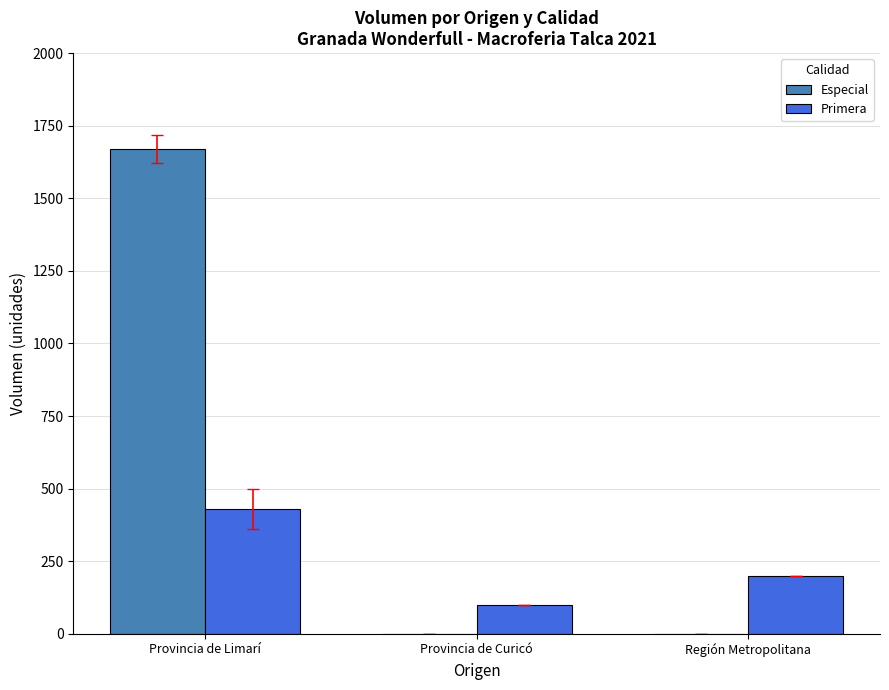

Are the bars horizontal?

No